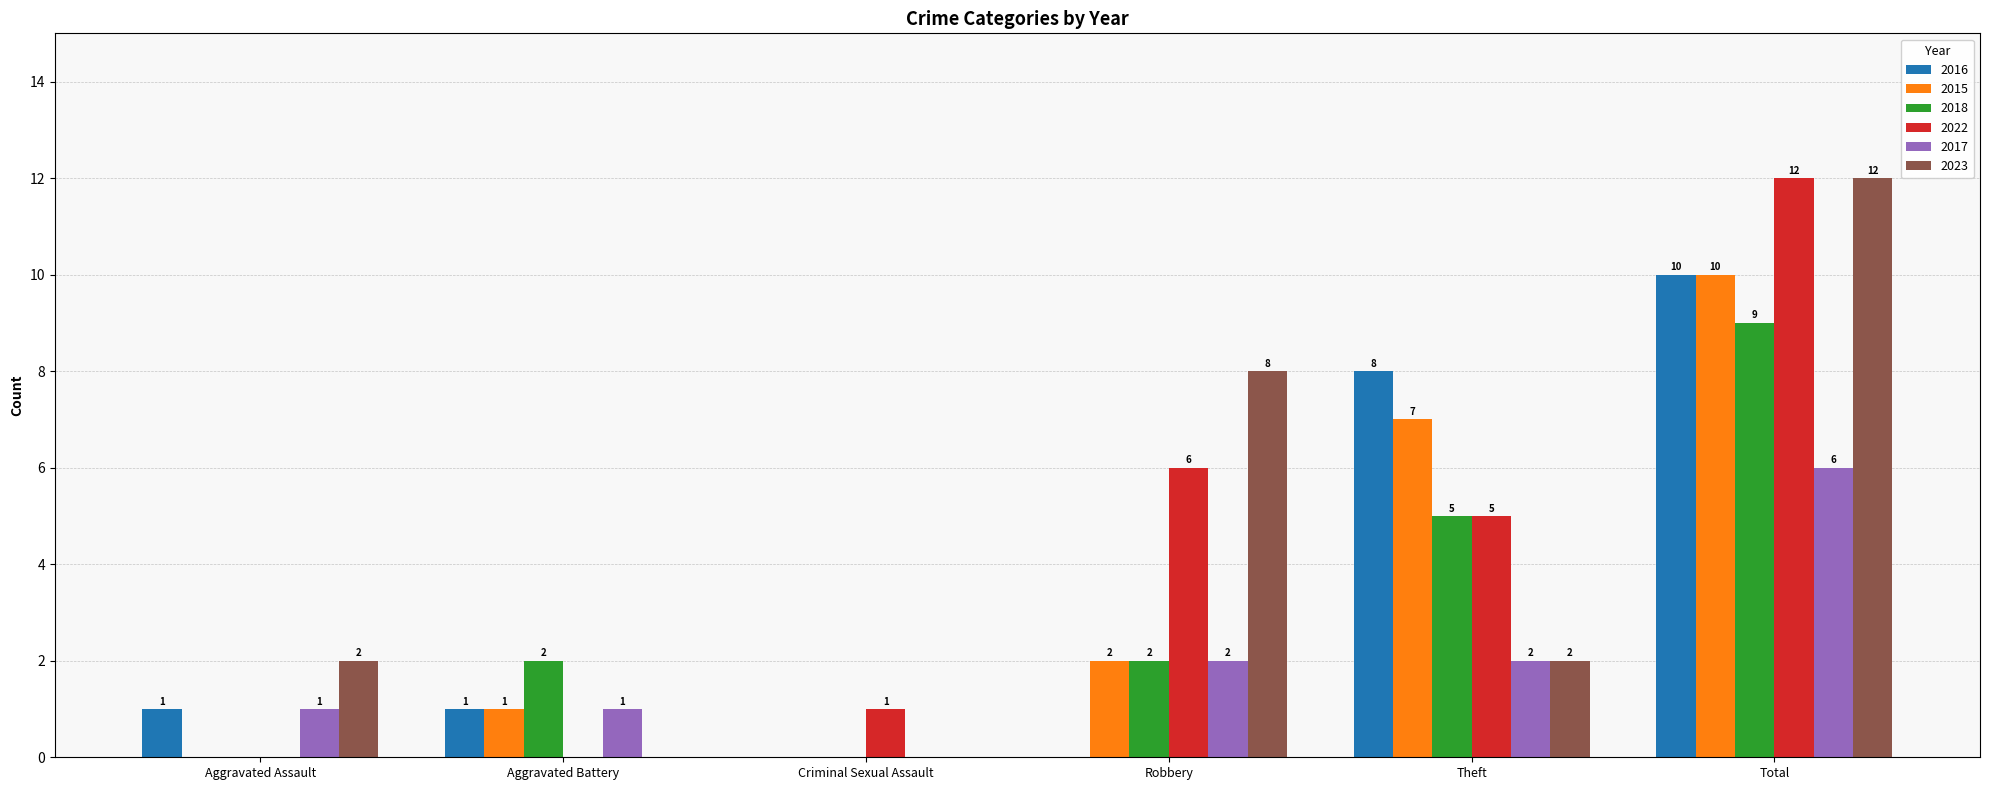

What is the maximum value for 2017?

6